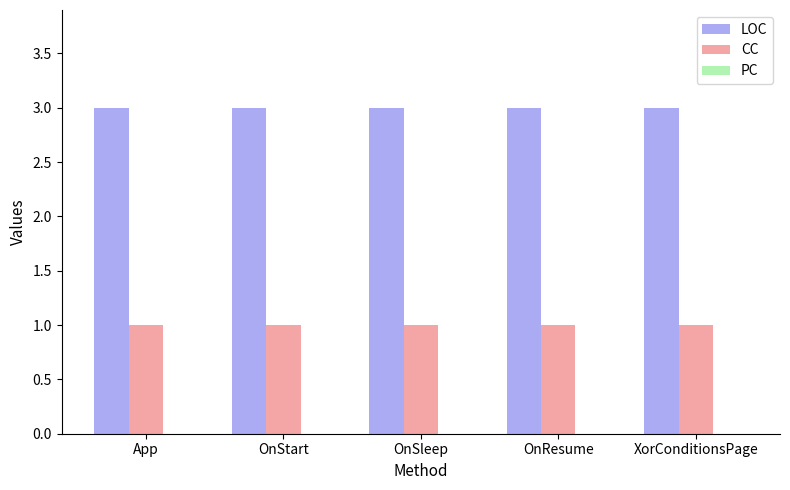

What is the sum of the LOC values at OnResume and XorConditionsPage?

6